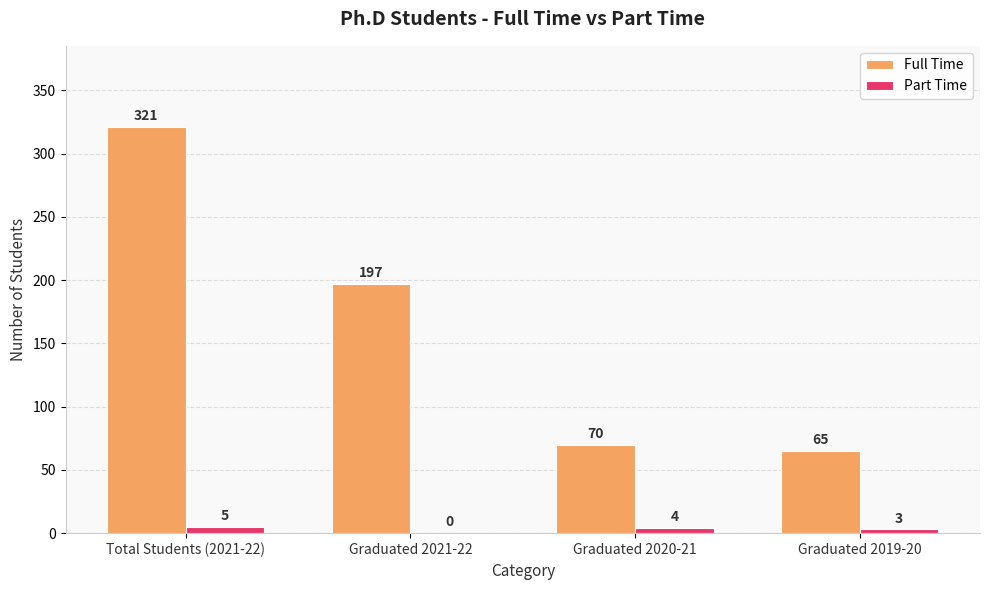

How many data points does each series have?

4